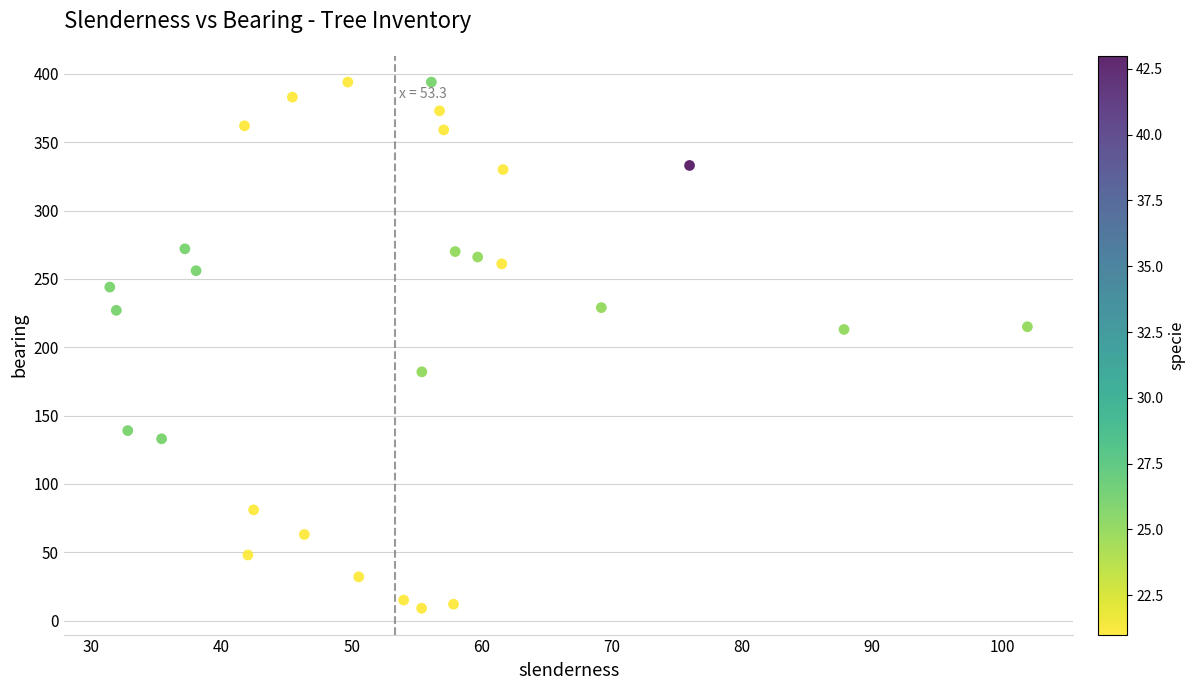

What is the range of Y values (max minus min)?

385